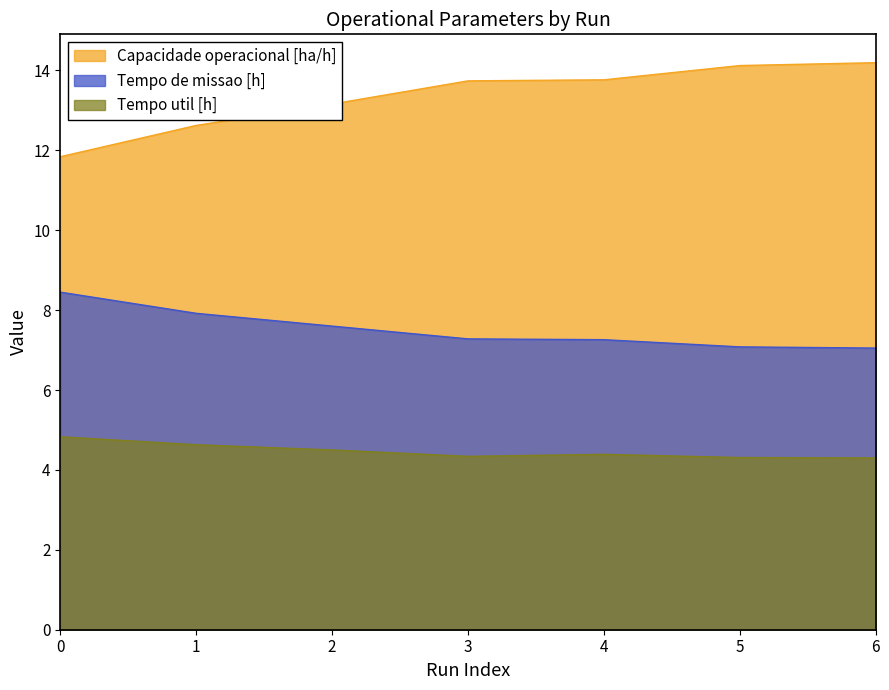

At which category is the sum across all series the highest?

6